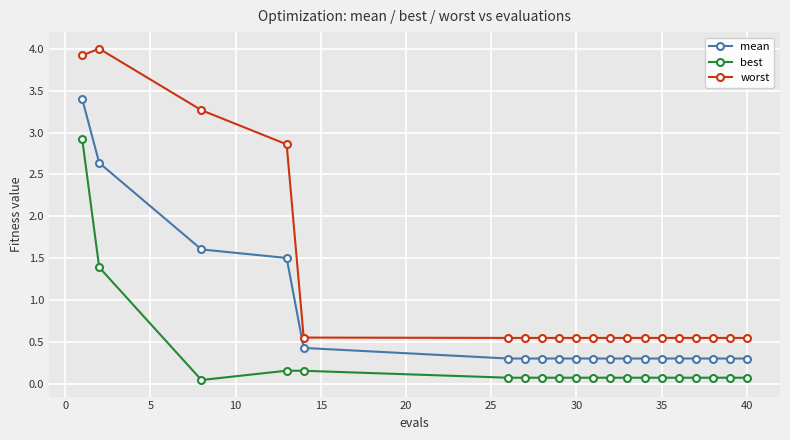

What is the difference between the maximum and minimum values in the best series?

2.9